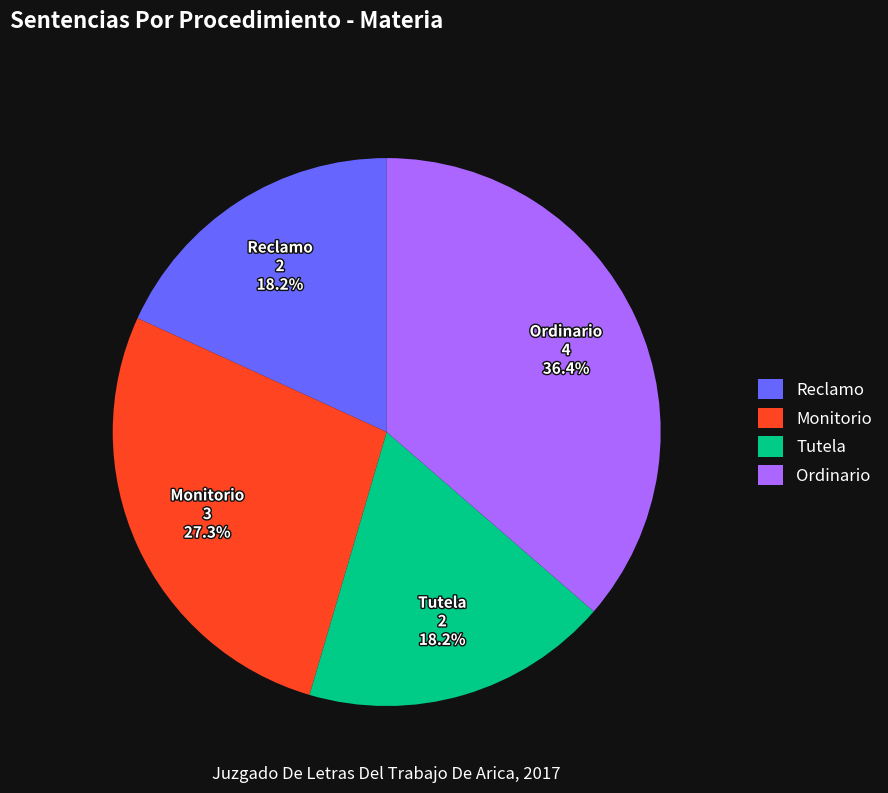

What is the ratio of the value at Tutela to the value at Monitorio?

0.7